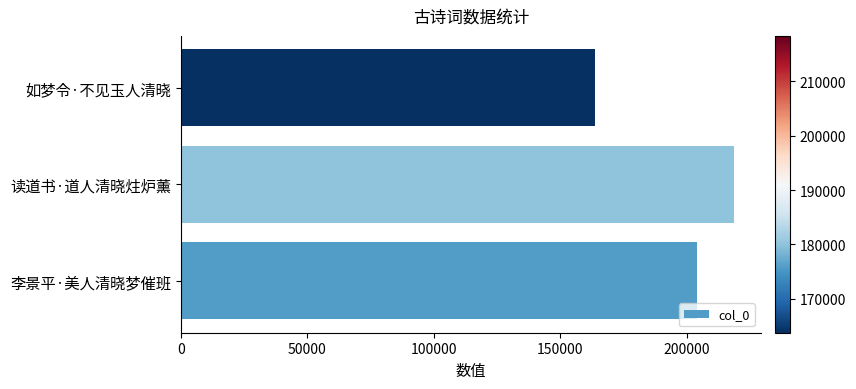

Where is the data nearest to the value 191061?

李景平·美人清晓梦催班